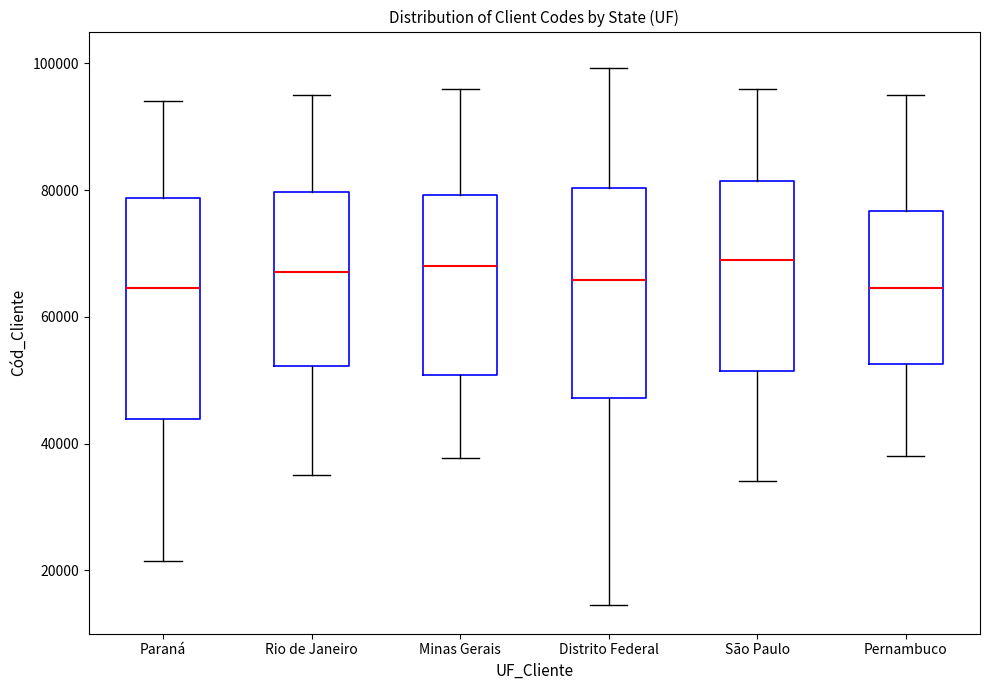

Where is the lower edge of the box for Rio de Janeiro on the y-axis? The values are not printed on the chart, so give them approximately, as read against the axis.

52000